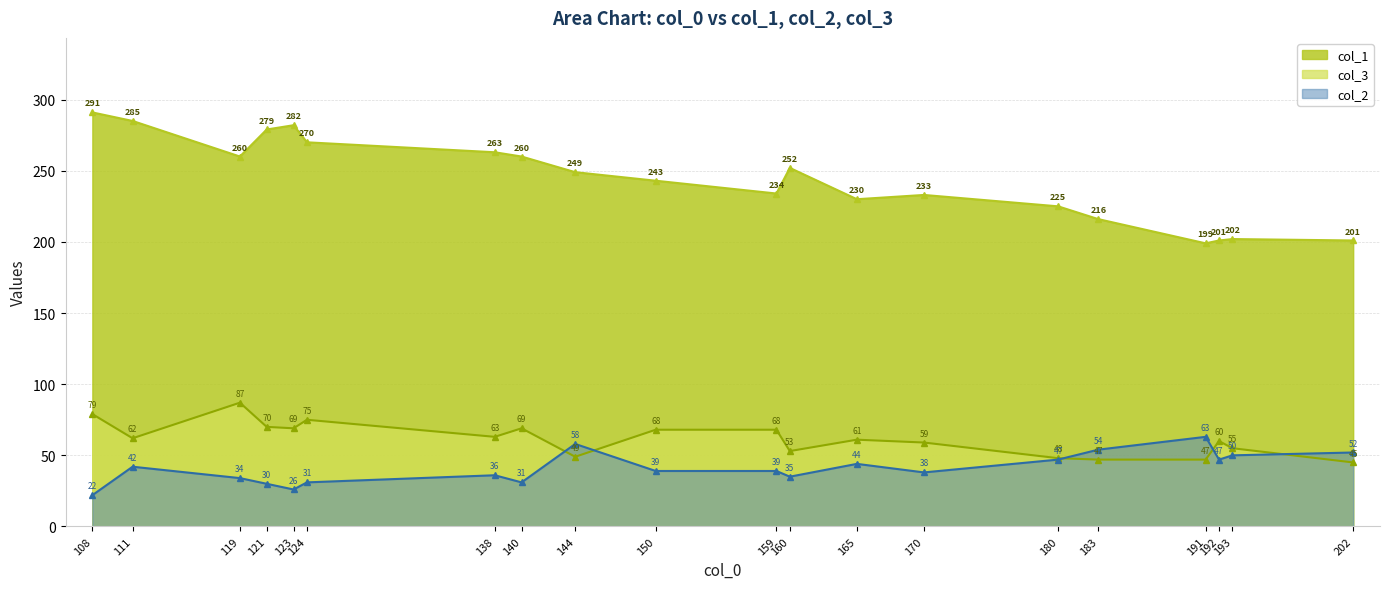

What are all the series names shown in the legend?

col_1, col_3, col_2